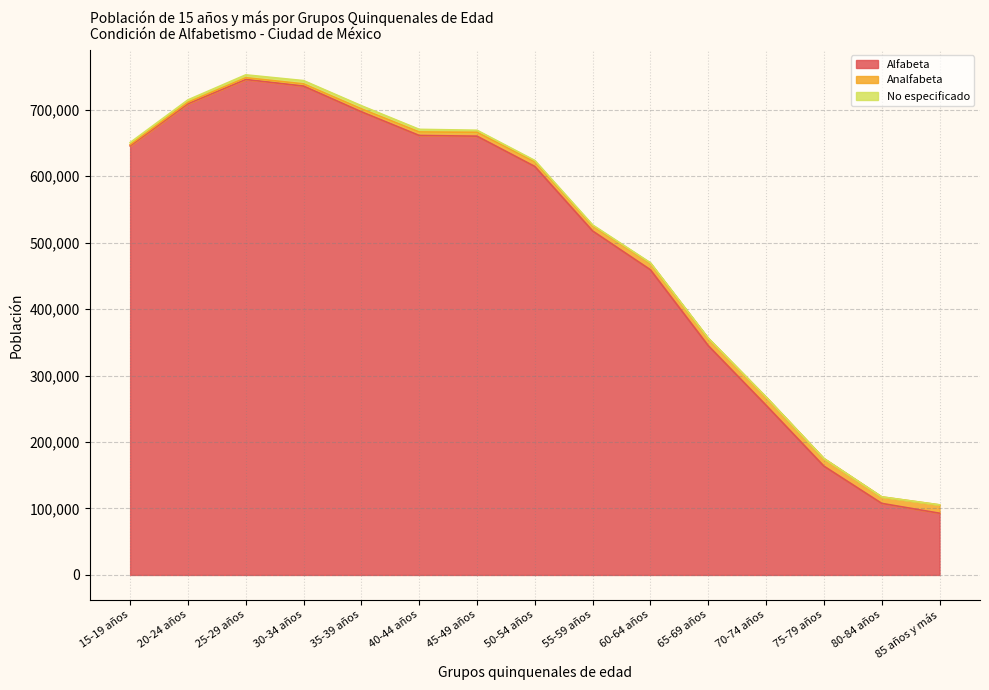

Does the chart have visible grid lines?

Yes